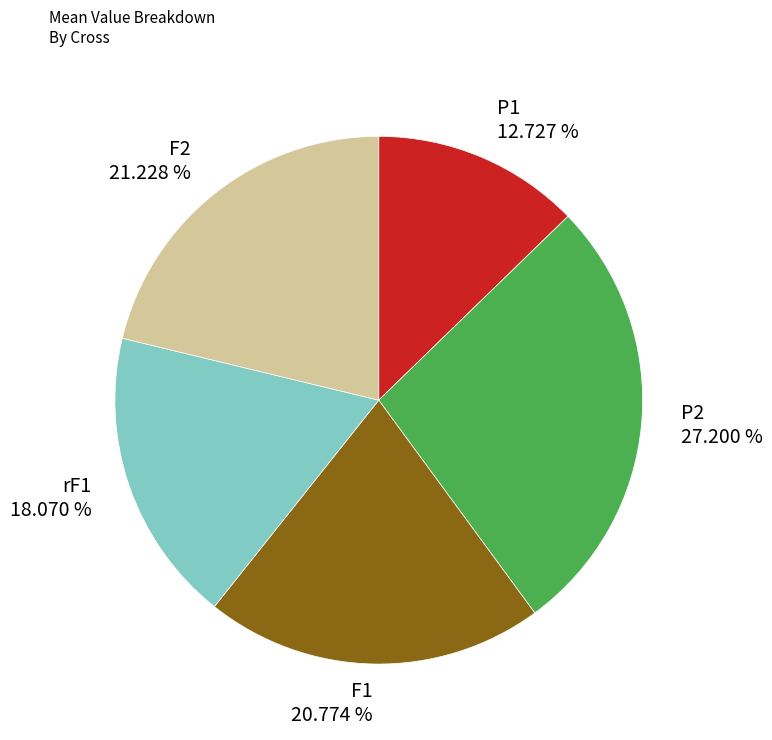

Between P2 and rF1, which is larger?

P2